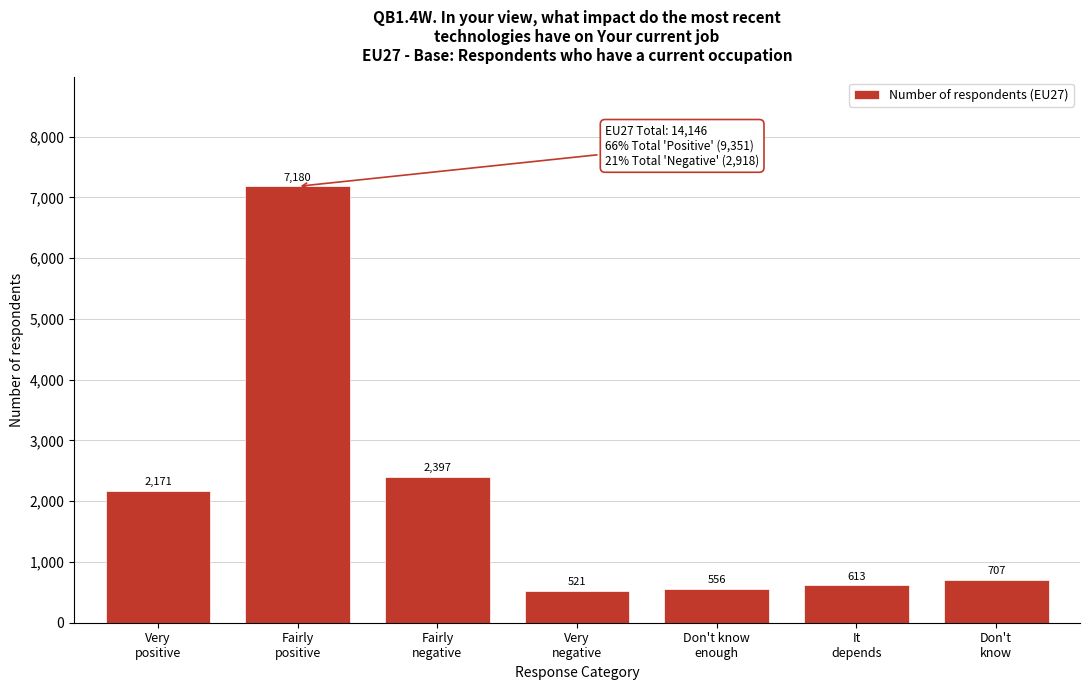

Reading left to right, list all the values displayed in this chart.

2171	7180	2397	521	556	613	707